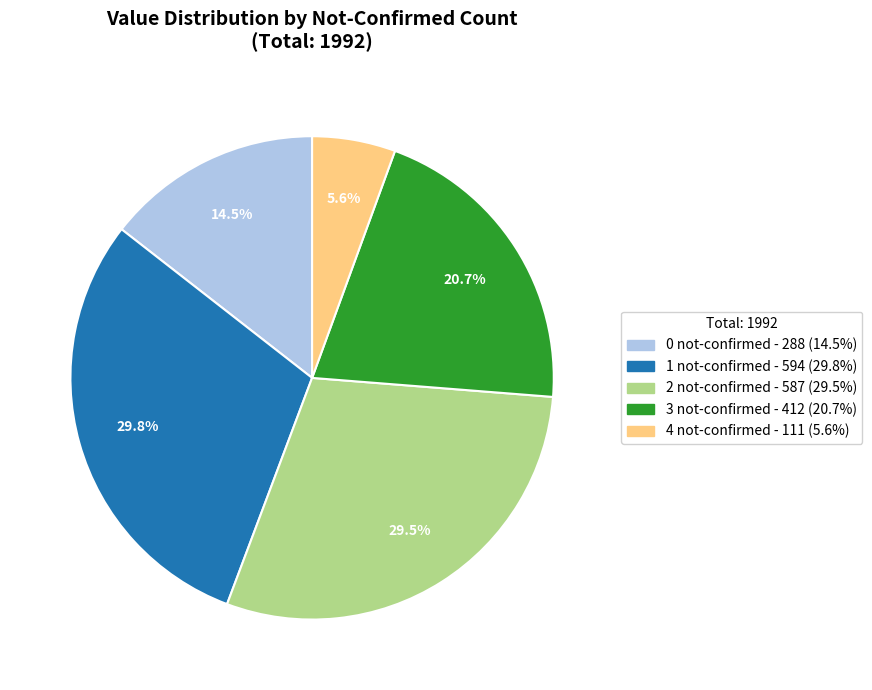

Is there any slice that represents more than half of the pie?

No